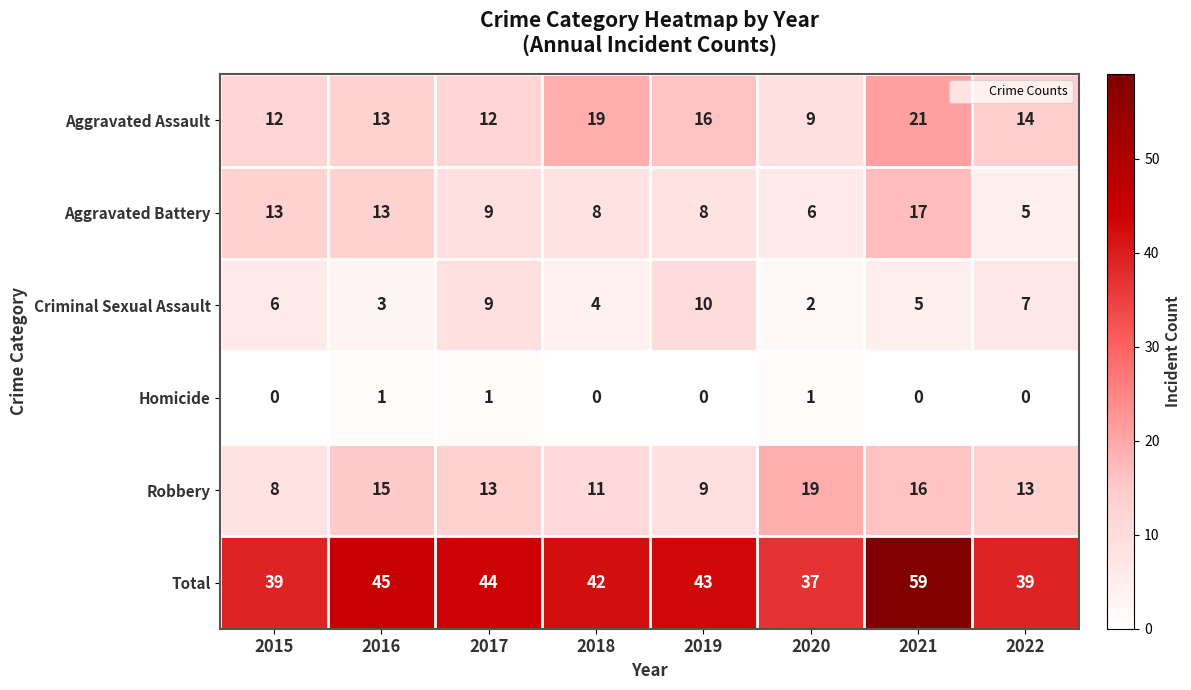

What is the spread (max minus min) of values at 2021?

59